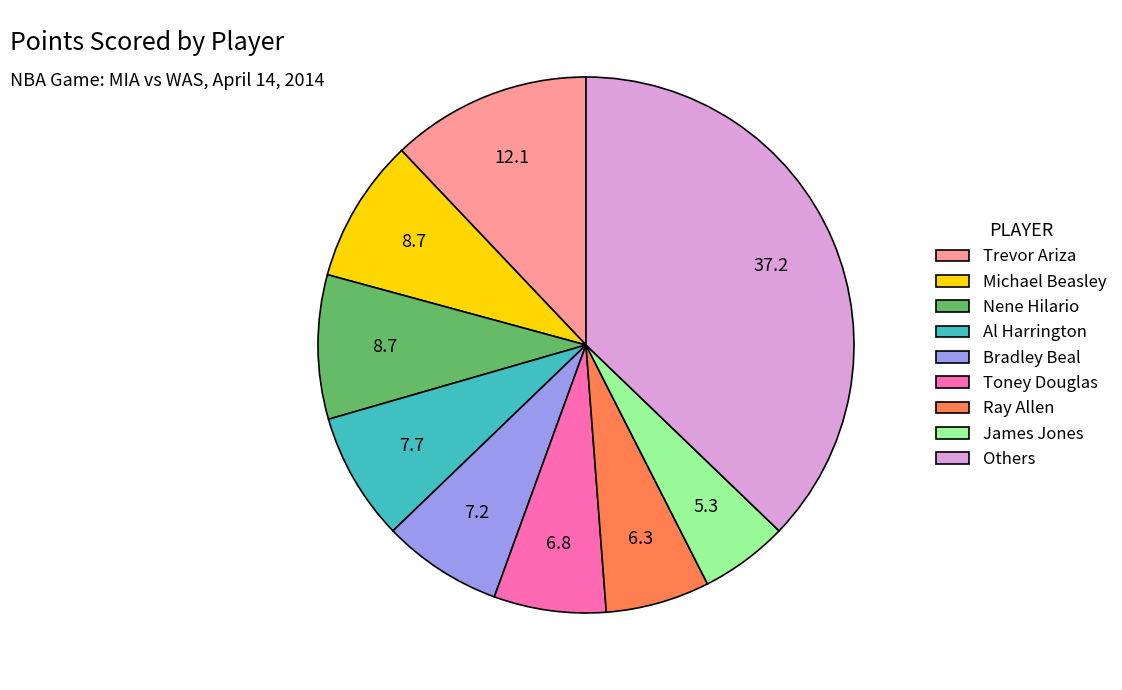

Is there a majority slice in this chart?

No